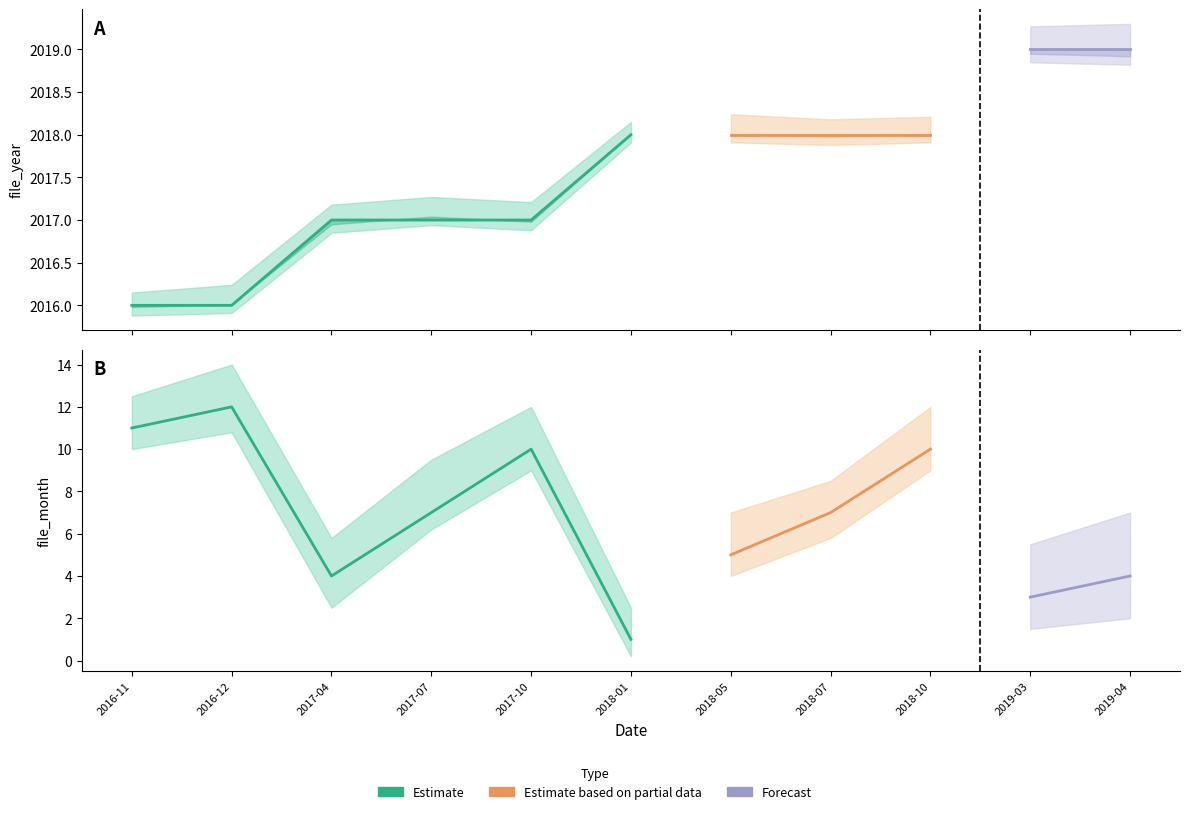

True or false: file_year has more than 0 interior local peaks.

False